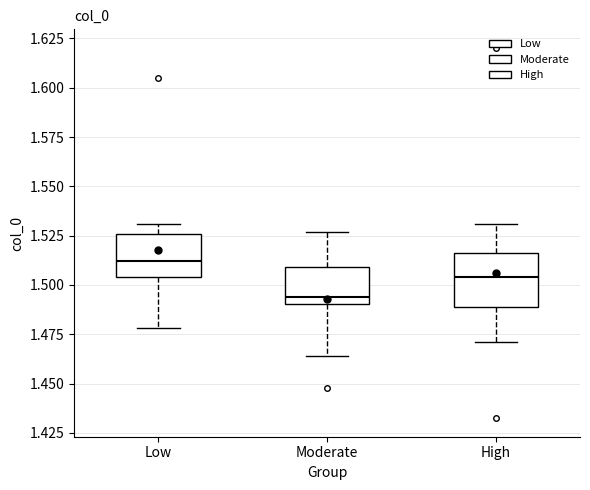

Which box is the tallest, from its lower edge to its upper edge?

High